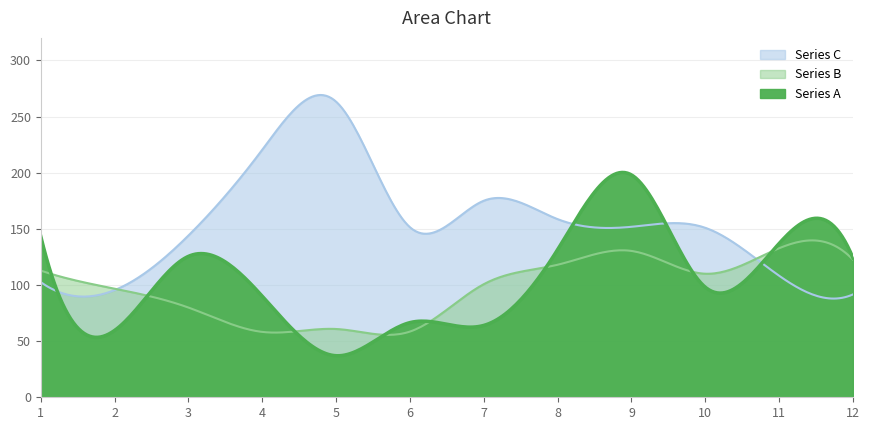

How many distinct data groups are displayed?

3